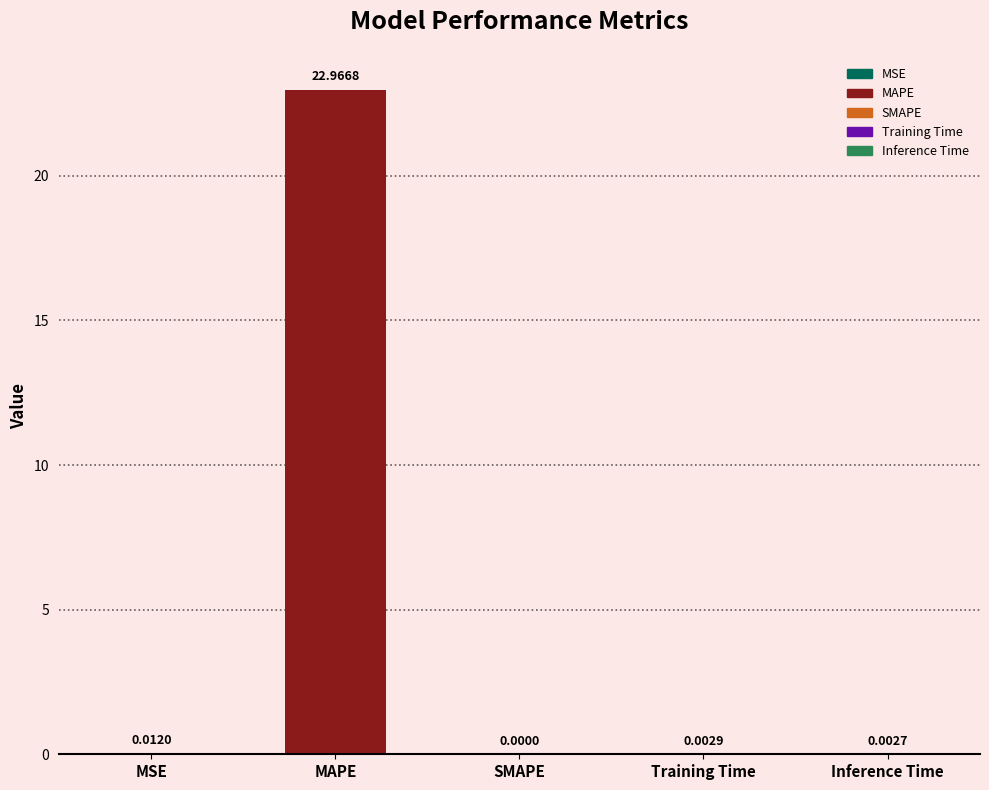

At which label is the value closest to 11?

MSE